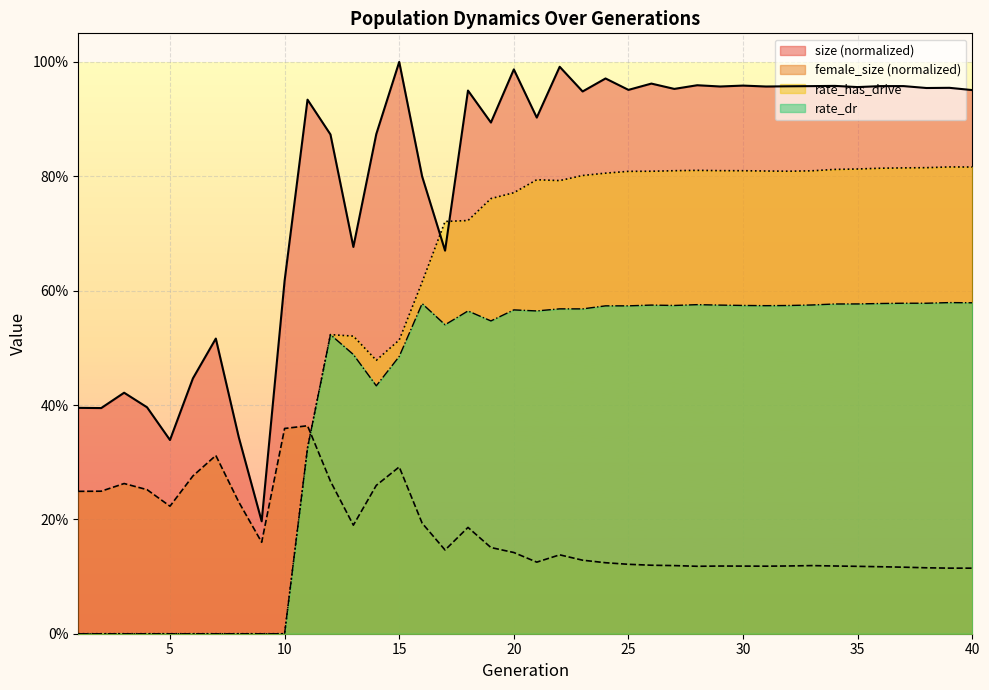

Reading left to right, list all the values displayed in this chart.

size: 1=0.4	2=0.4	3=0.4	4=0.4	5=0.3	6=0.4	7=0.5	8=0.3	9=0.2	10=0.6	11=0.9	12=0.9	13=0.7	14=0.9	15=1.0	16=0.8	17=0.7	18=0.9	19=0.9	20=1.0	21=0.9	22=1.0	23=0.9	24=1.0	25=1.0	26=1.0	27=1.0	28=1.0	29=1.0	30=1.0	31=1.0	32=1.0	33=1.0	34=1.0	35=1.0	36=1.0	37=1.0	38=1.0	39=1.0	40=1.0
female_size: 1=0.2	2=0.2	3=0.3	4=0.3	5=0.2	6=0.3	7=0.3	8=0.2	9=0.2	10=0.4	11=0.4	12=0.3	13=0.2	14=0.3	15=0.3	16=0.2	17=0.1	18=0.2	19=0.2	20=0.1	21=0.1	22=0.1	23=0.1	24=0.1	25=0.1	26=0.1	27=0.1	28=0.1	29=0.1	30=0.1	31=0.1	32=0.1	33=0.1	34=0.1	35=0.1	36=0.1	37=0.1	38=0.1	39=0.1	40=0.1
rate_dr: 1=0.0	2=0.0	3=0.0	4=0.0	5=0.0	6=0.0	7=0.0	8=0.0	9=0.0	10=0.0	11=0.3	12=0.5	13=0.5	14=0.4	15=0.5	16=0.6	17=0.5	18=0.6	19=0.5	20=0.6	21=0.6	22=0.6	23=0.6	24=0.6	25=0.6	26=0.6	27=0.6	28=0.6	29=0.6	30=0.6	31=0.6	32=0.6	33=0.6	34=0.6	35=0.6	36=0.6	37=0.6	38=0.6	39=0.6	40=0.6
rate_has_drive: 1=0.0	2=0.0	3=0.0	4=0.0	5=0.0	6=0.0	7=0.0	8=0.0	9=0.0	10=0.0	11=0.3	12=0.5	13=0.5	14=0.5	15=0.5	16=0.6	17=0.7	18=0.7	19=0.8	20=0.8	21=0.8	22=0.8	23=0.8	24=0.8	25=0.8	26=0.8	27=0.8	28=0.8	29=0.8	30=0.8	31=0.8	32=0.8	33=0.8	34=0.8	35=0.8	36=0.8	37=0.8	38=0.8	39=0.8	40=0.8